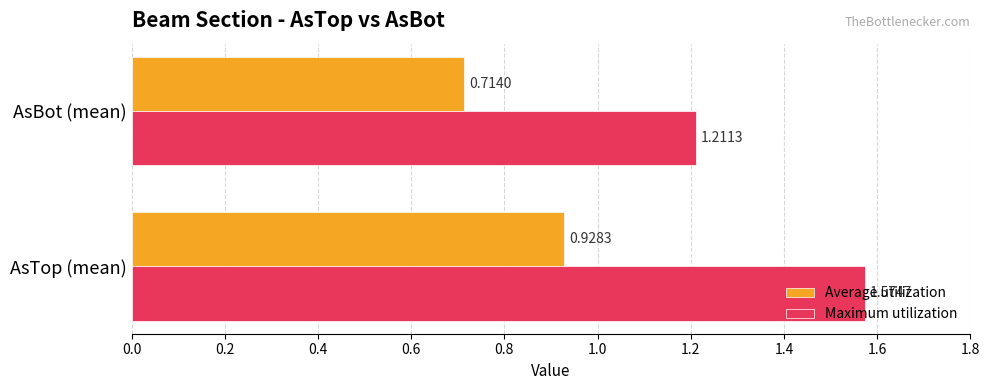

What is the average value of the Maximum utilization series?

1.4